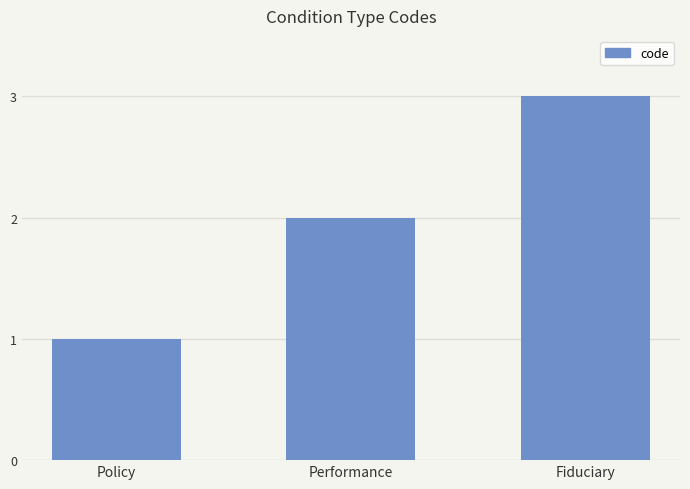

True or false: the data shows 3 at Performance.

False